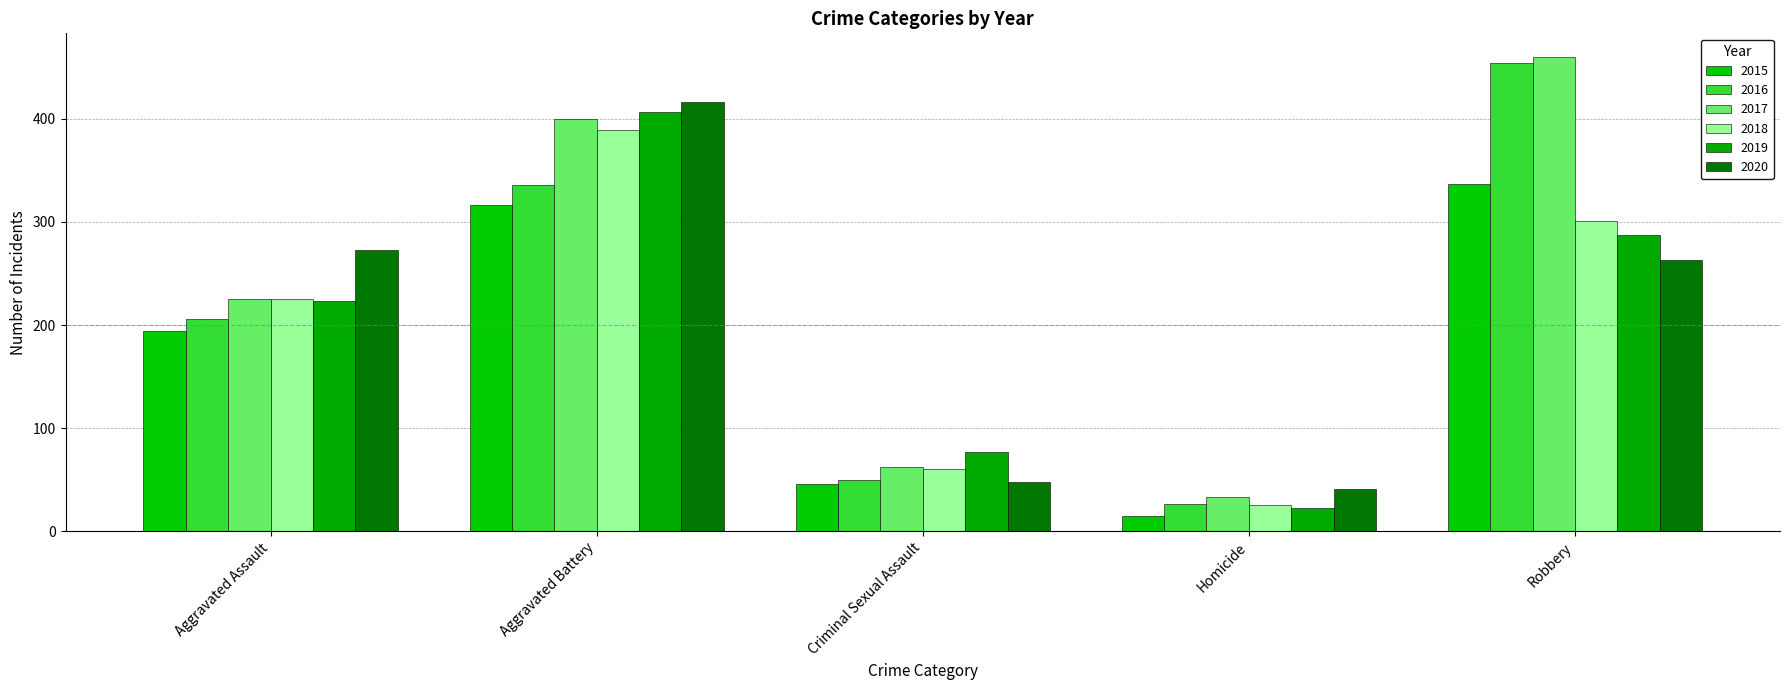

What are all the series names shown in the legend?

2015, 2016, 2017, 2018, 2019, 2020